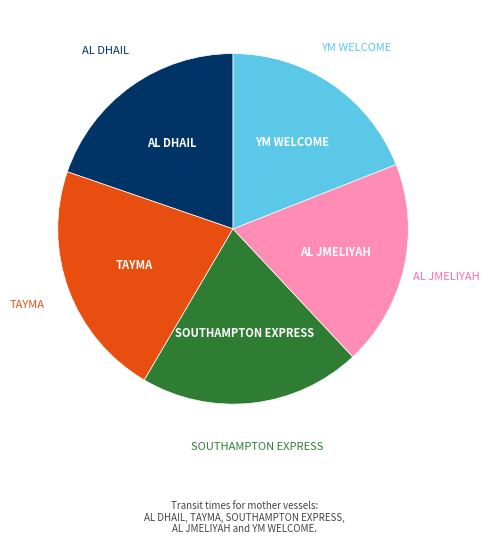

Count the number of slices in the pie.

5